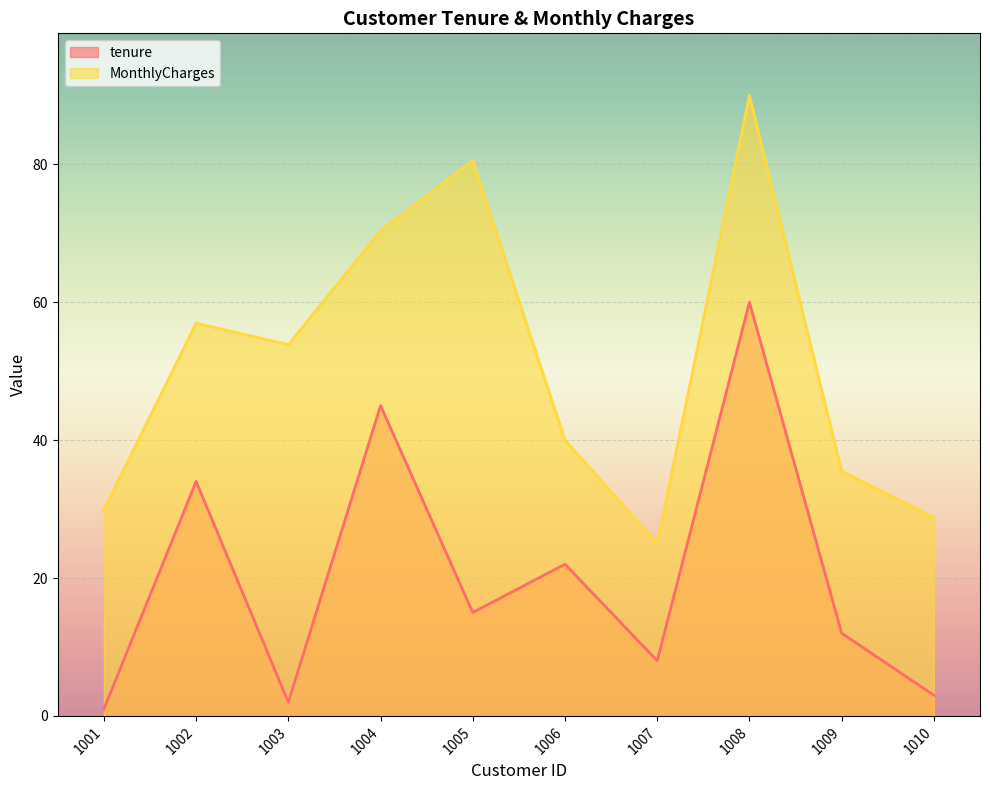

What is the spread (max minus min) of values at 1005?

65.5